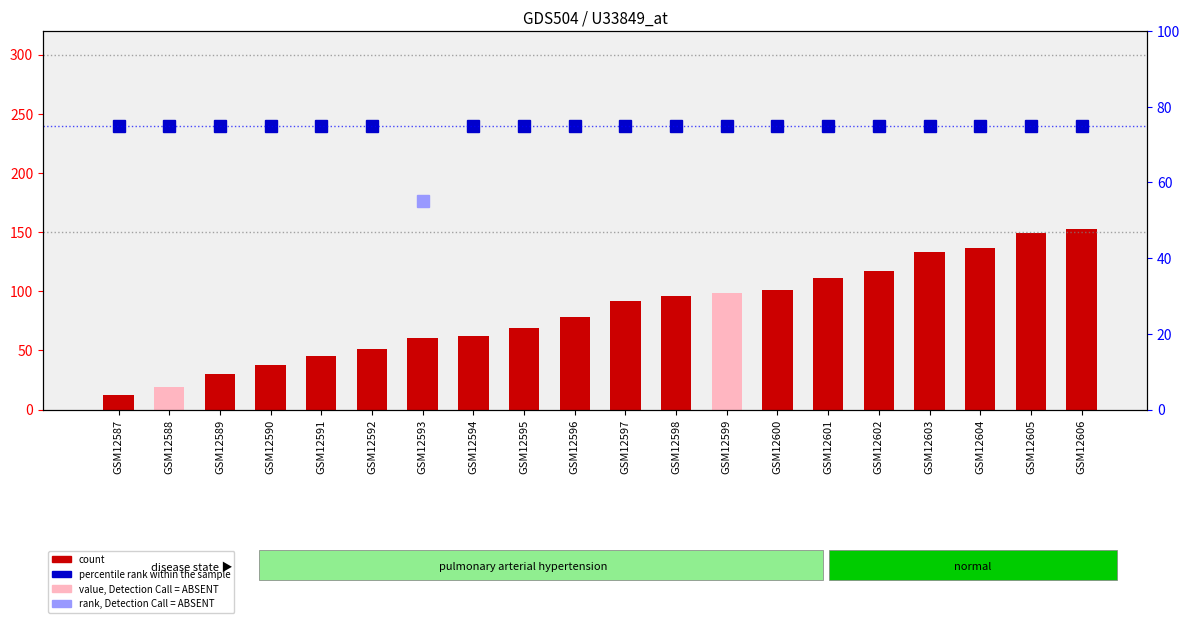

What is the greatest value displayed?

152.7